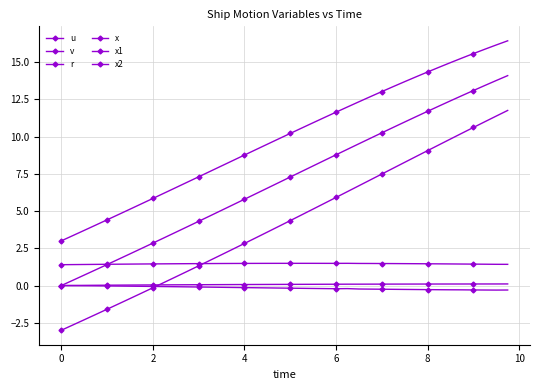

Reading left to right, list all the values displayed in this chart.

u: 1.4	1.4	1.4	1.4	1.4	1.4	1.4	1.4	1.5	1.5	1.5	1.5	1.5	1.5	1.5	1.5	1.5	1.5	1.5	1.5	1.5	1.5	1.5	1.5	1.5	1.5	1.5	1.5	1.5	1.5	1.5	1.5	1.5	1.5	1.5	1.4	1.4	1.4	1.4	1.4
v: 0.0	-0.0	-0.0	-0.0	-0.0	-0.0	-0.0	-0.1	-0.1	-0.1	-0.1	-0.1	-0.1	-0.1	-0.1	-0.1	-0.1	-0.1	-0.2	-0.2	-0.2	-0.2	-0.2	-0.2	-0.2	-0.2	-0.2	-0.2	-0.2	-0.3	-0.3	-0.3	-0.3	-0.3	-0.3	-0.3	-0.3	-0.3	-0.3	-0.3
r: 0.0	0.0	0.0	0.0	0.0	0.0	0.0	0.0	0.0	0.0	0.0	0.1	0.1	0.1	0.1	0.1	0.1	0.1	0.1	0.1	0.1	0.1	0.1	0.1	0.1	0.1	0.1	0.1	0.1	0.1	0.1	0.1	0.1	0.1	0.1	0.1	0.1	0.1	0.1	0.1
x: 0.0	0.3	0.7	1.1	1.4	1.8	2.1	2.5	2.8	3.2	3.6	3.9	4.3	4.7	5.0	5.4	5.8	6.2	6.5	6.9	7.3	7.7	8.0	8.4	8.8	9.1	9.5	9.9	10.2	10.6	11.0	11.3	11.7	12.0	12.4	12.7	13.1	13.4	13.8	14.1
x1: 3.0	3.4	3.7	4.1	4.4	4.8	5.1	5.5	5.8	6.2	6.6	6.9	7.3	7.7	8.0	8.4	8.8	9.1	9.5	9.8	10.2	10.6	10.9	11.3	11.6	12.0	12.3	12.7	13.0	13.4	13.7	14.0	14.3	14.6	15.0	15.3	15.6	15.9	16.1	16.4
x2: -3.0	-2.6	-2.3	-1.9	-1.6	-1.2	-0.9	-0.5	-0.1	0.2	0.6	1.0	1.3	1.7	2.1	2.4	2.8	3.2	3.6	4.0	4.4	4.7	5.1	5.5	5.9	6.3	6.7	7.1	7.5	7.9	8.3	8.7	9.1	9.4	9.8	10.2	10.6	11.0	11.4	11.8